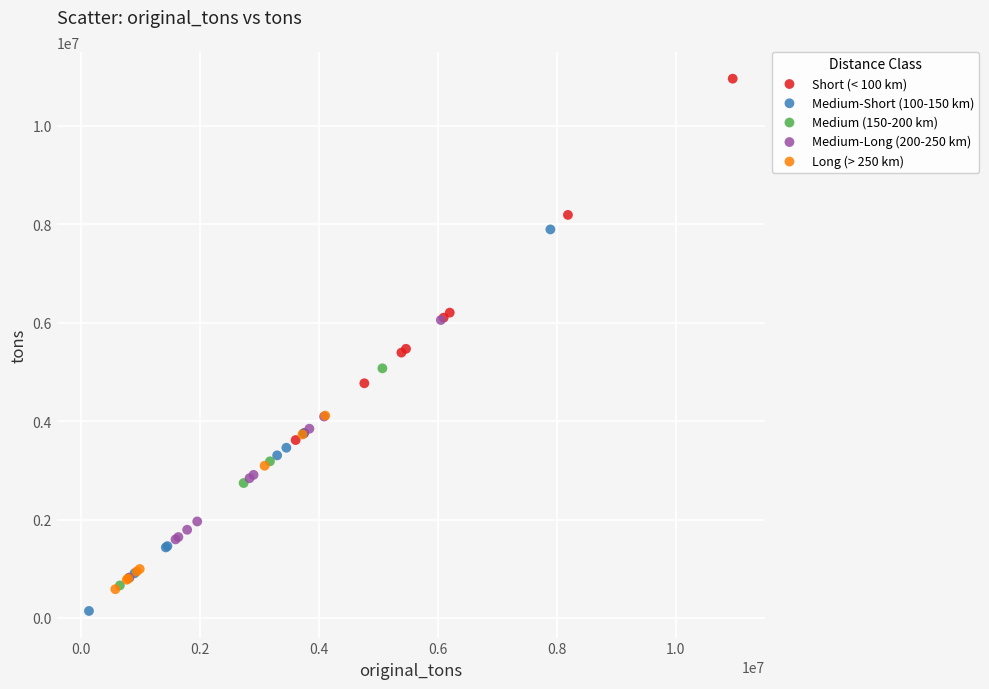

Which series contains the highest Y value?

Short (< 100 km)